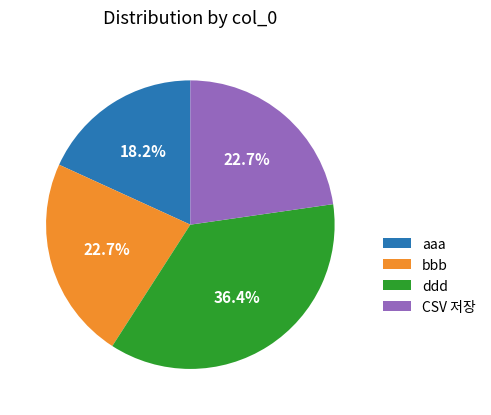

What percentage do CSV 저장 and ddd together represent?

59.1%